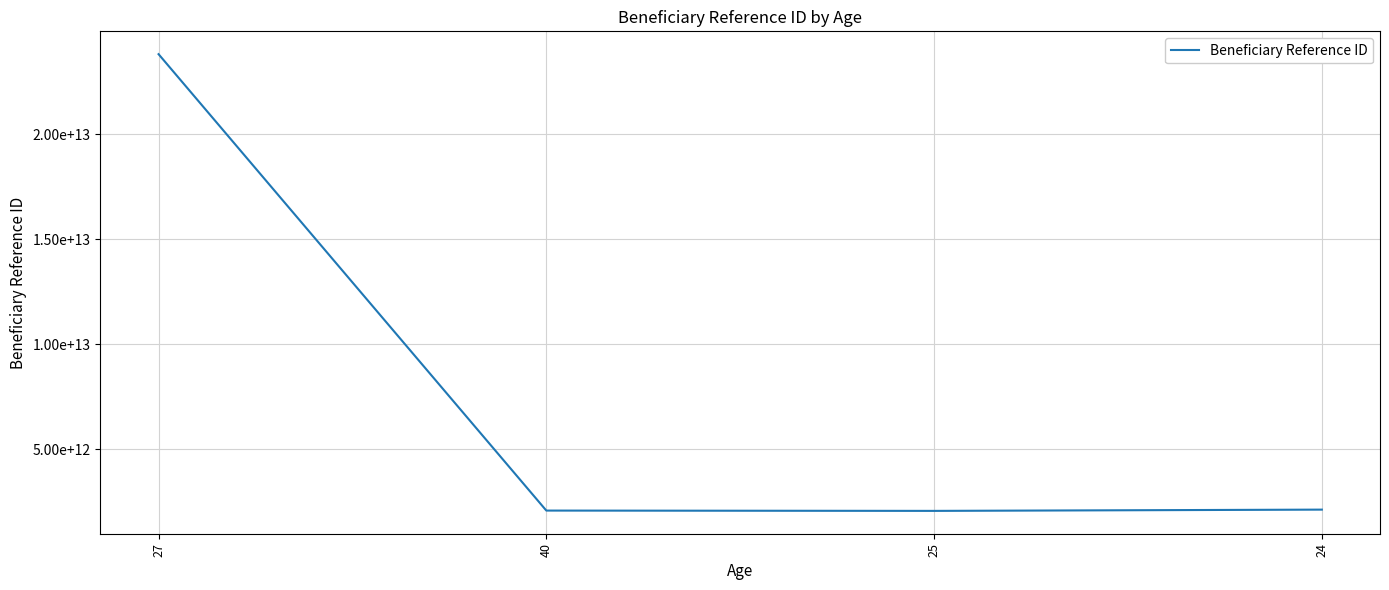

Does the chart have visible grid lines?

Yes